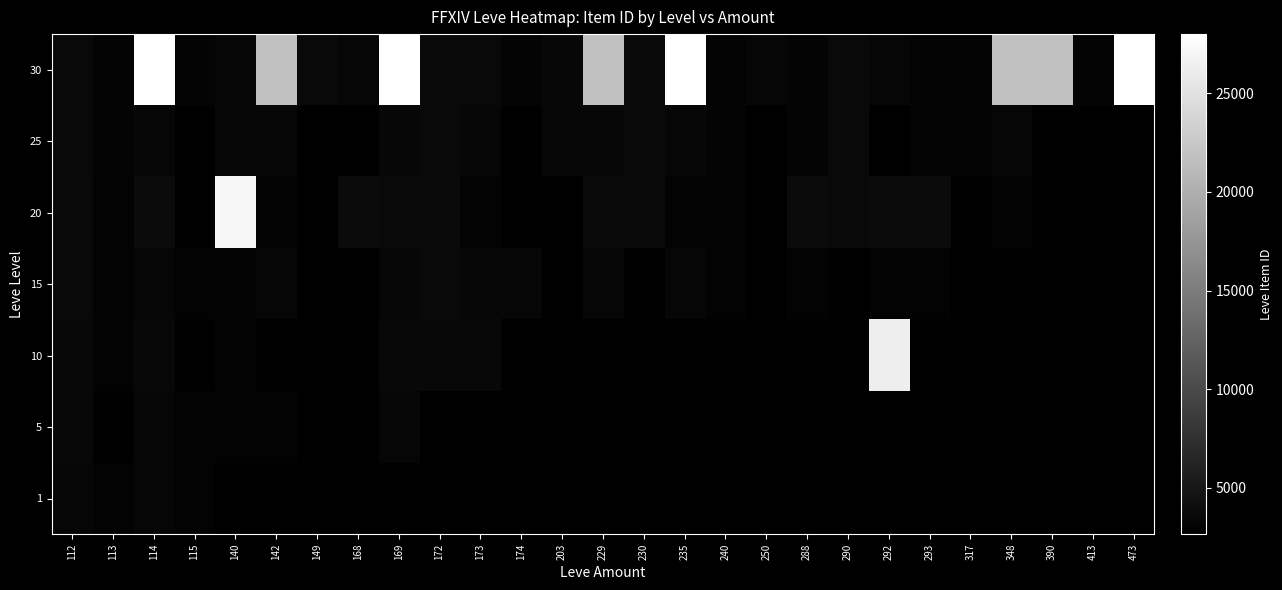

At how many categories does at least one series exceed 20459?

10